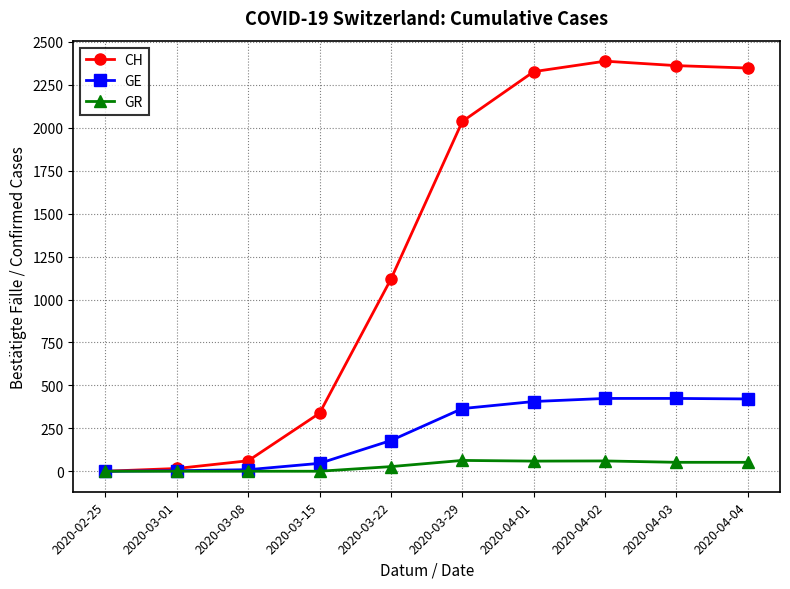

What is the difference between the CH values at 2020-04-02 and 2020-03-29?

351